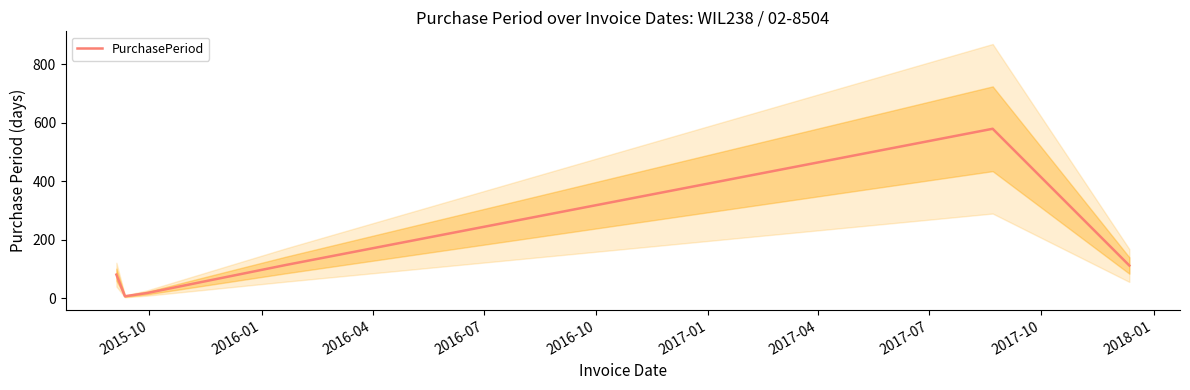

Count the number of values greater than 112.

2